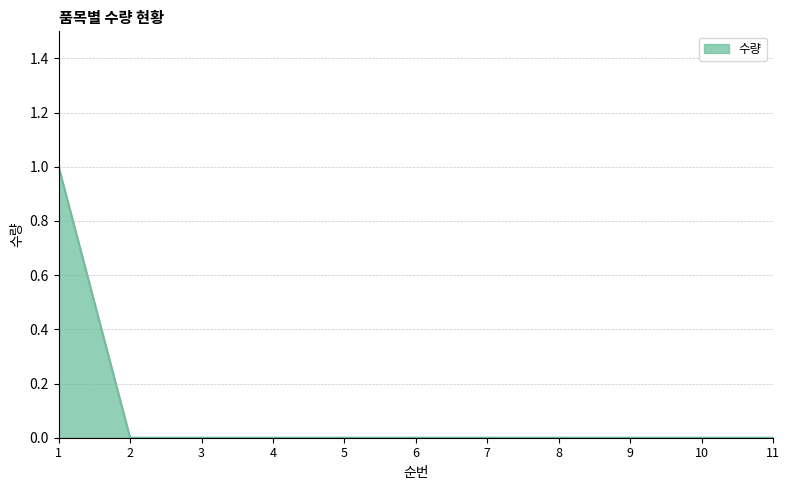

Is it true that the value at 2 is 0?

True